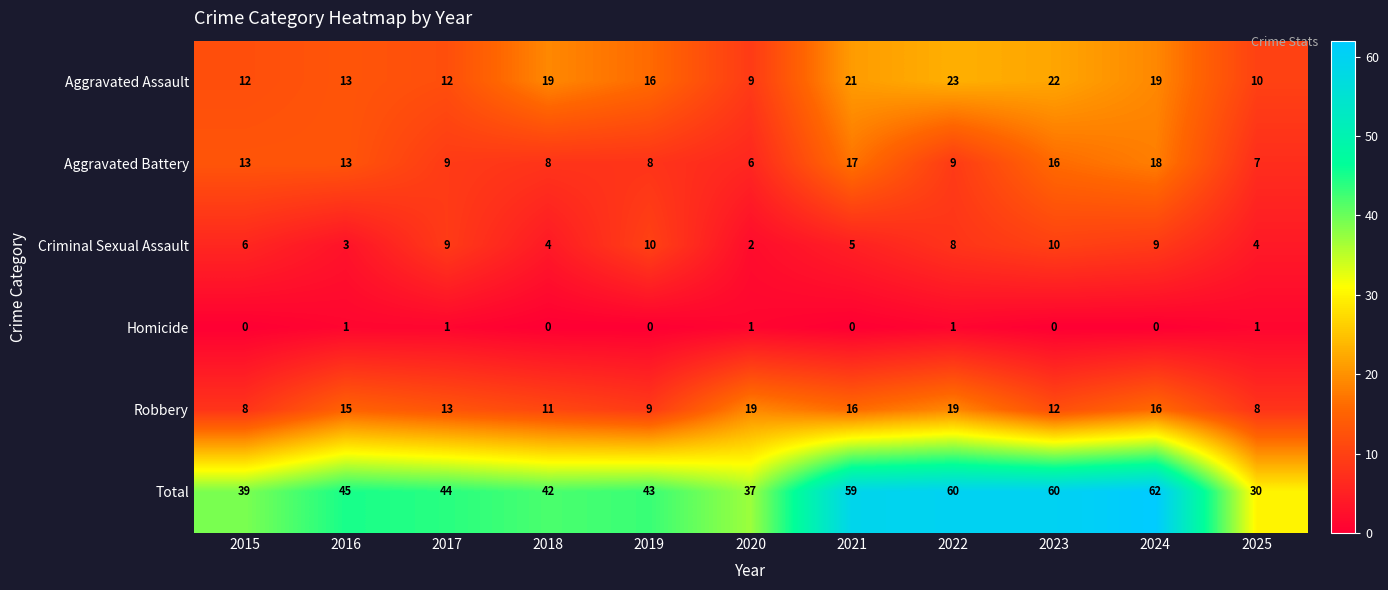

What is the difference between the maximum and minimum values in the Aggravated Assault series?

14